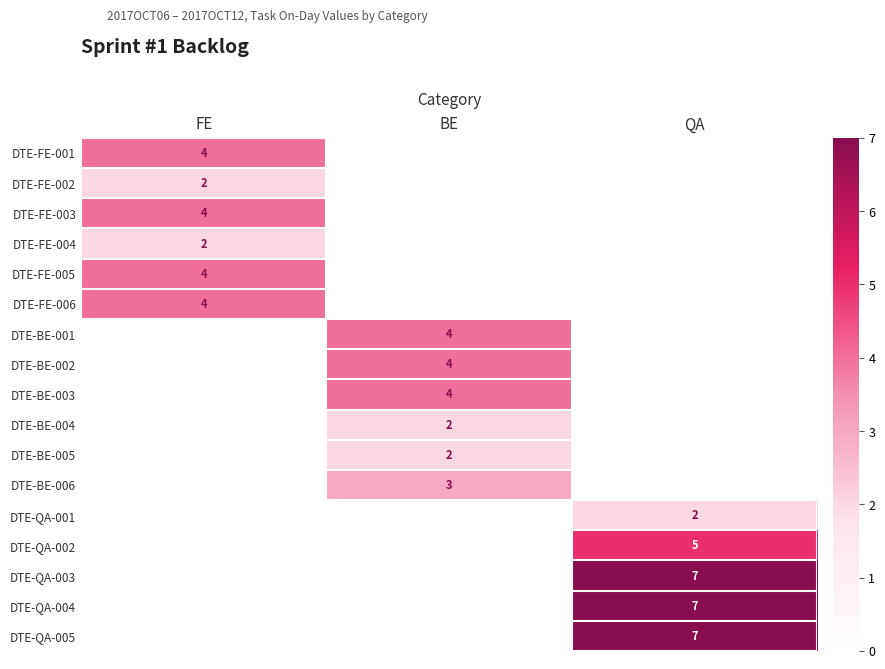

The DTE-QA-002 series shows 7 at QA. True or false?

False